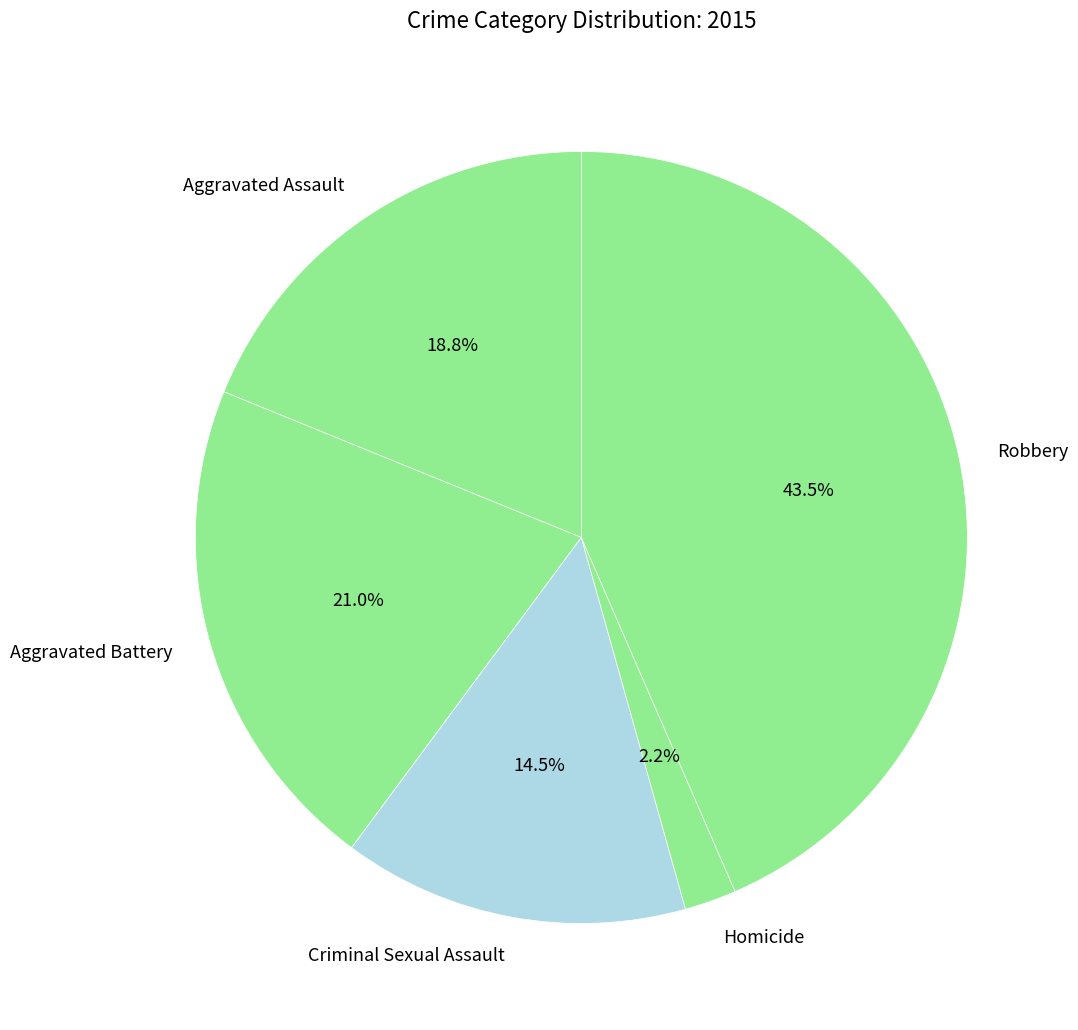

To the nearest percent, what percentage of the pie is Aggravated Battery?

21%